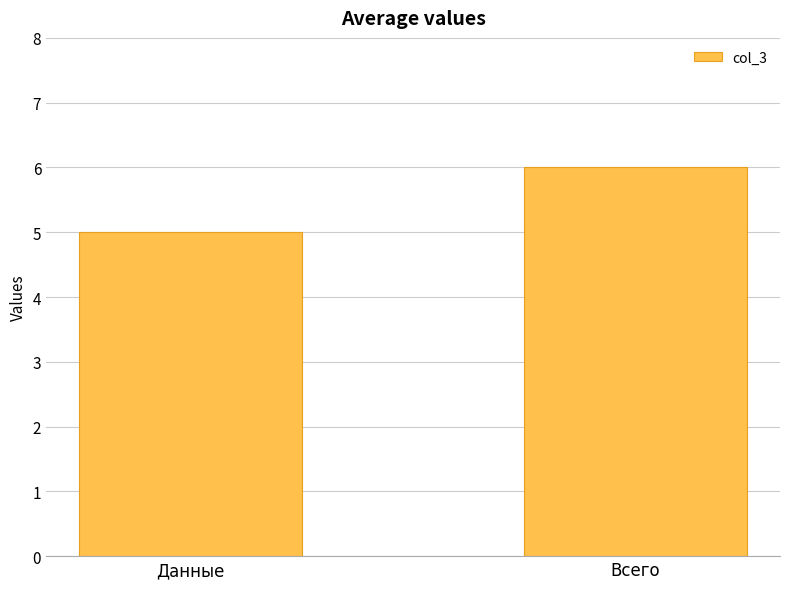

What is the difference between the values at Всего and Данные?

1